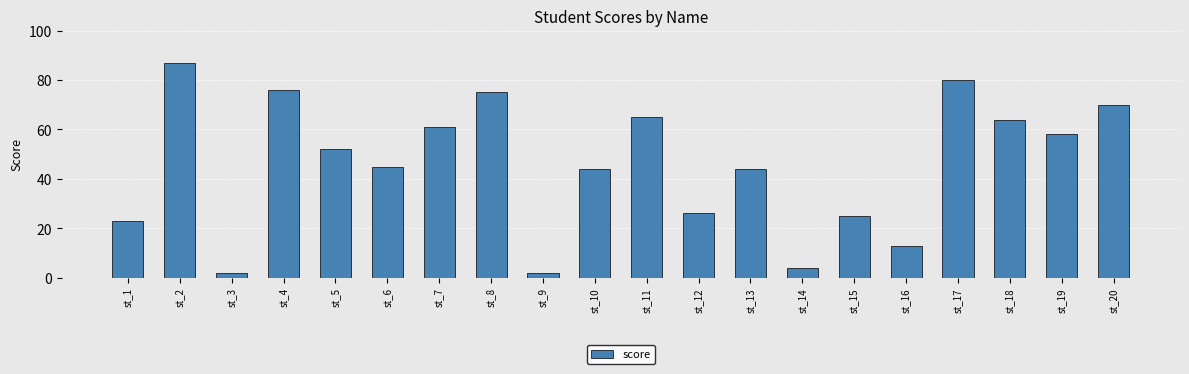

What is the ratio of the value at st_7 to the value at st_19?

1.1